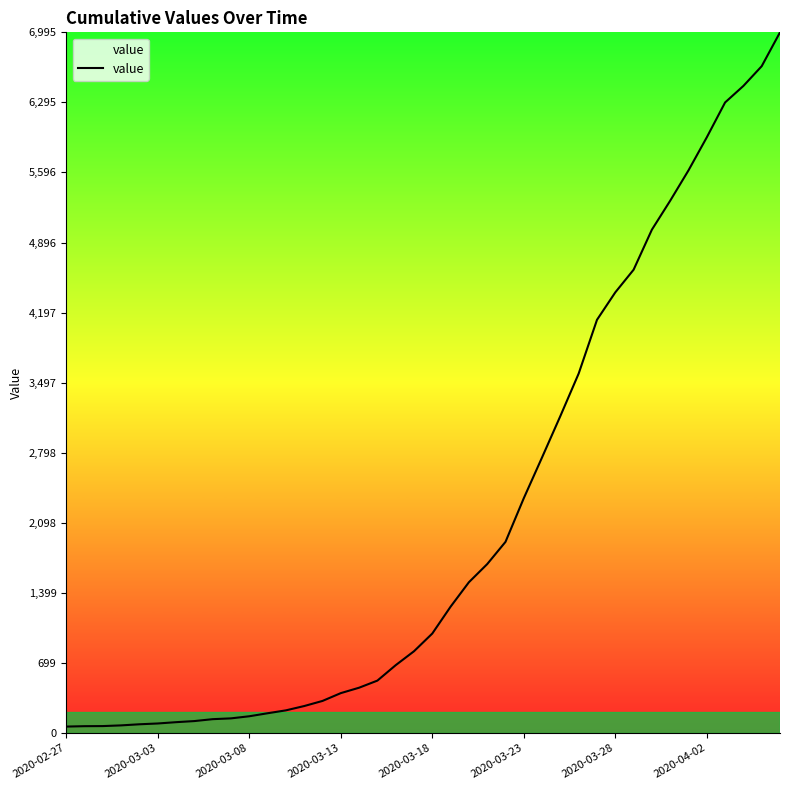

What is the greatest value displayed?

6995